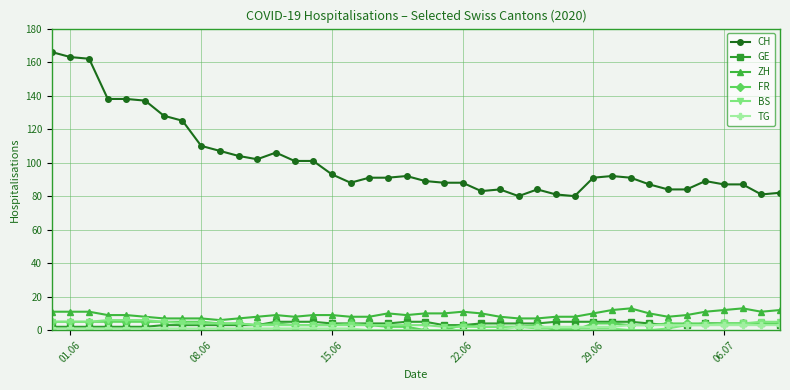

Reading left to right, transcribe all the data shown in this chart.

CH: 166	163	162	138	138	137	128	125	110	107	104	102	106	101	101	93	88	91	91	92	89	88	88	83	84	80	84	81	80	91	92	91	87	84	84	89	87	87	81	82
GE: 2	2	2	2	2	2	3	3	3	3	3	3	5	5	5	4	4	4	4	5	5	3	3	4	4	4	4	5	5	5	5	5	4	3	3	4	4	4	4	3
ZH: 11	11	11	9	9	8	7	7	7	6	7	8	9	8	9	9	8	8	10	9	10	10	11	10	8	7	7	8	8	10	12	13	10	8	9	11	12	13	11	12
FR: 5	5	5	5	5	5	5	5	5	4	4	3	4	3	3	3	4	3	2	2	0	0	3	2	2	2	3	0	0	4	4	3	3	4	4	4	4	4	4	4
BS: 5	5	5	6	6	6	5	4	4	4	4	3	3	3	3	3	3	3	3	3	3	2	2	2	2	2	1	1	1	1	1	0	0	1	3	3	4	4	5	5
TG: 1	1	1	1	1	1	1	1	1	1	1	1	1	1	1	1	1	0	0	0	0	0	0	0	0	2	2	2	2	2	2	3	3	3	3	3	3	3	3	3